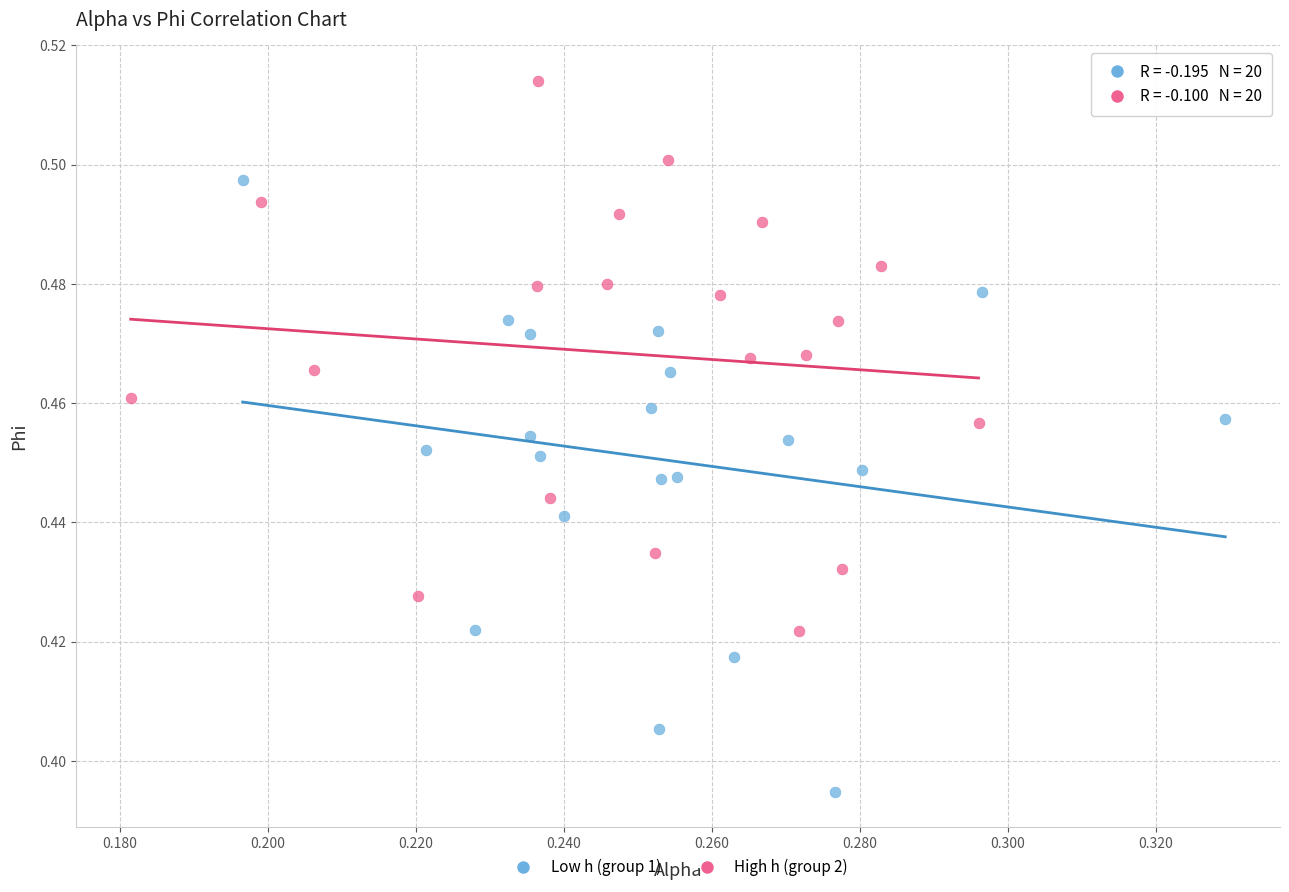

Which series has the widest spread of Y values?

Low h (group 1)